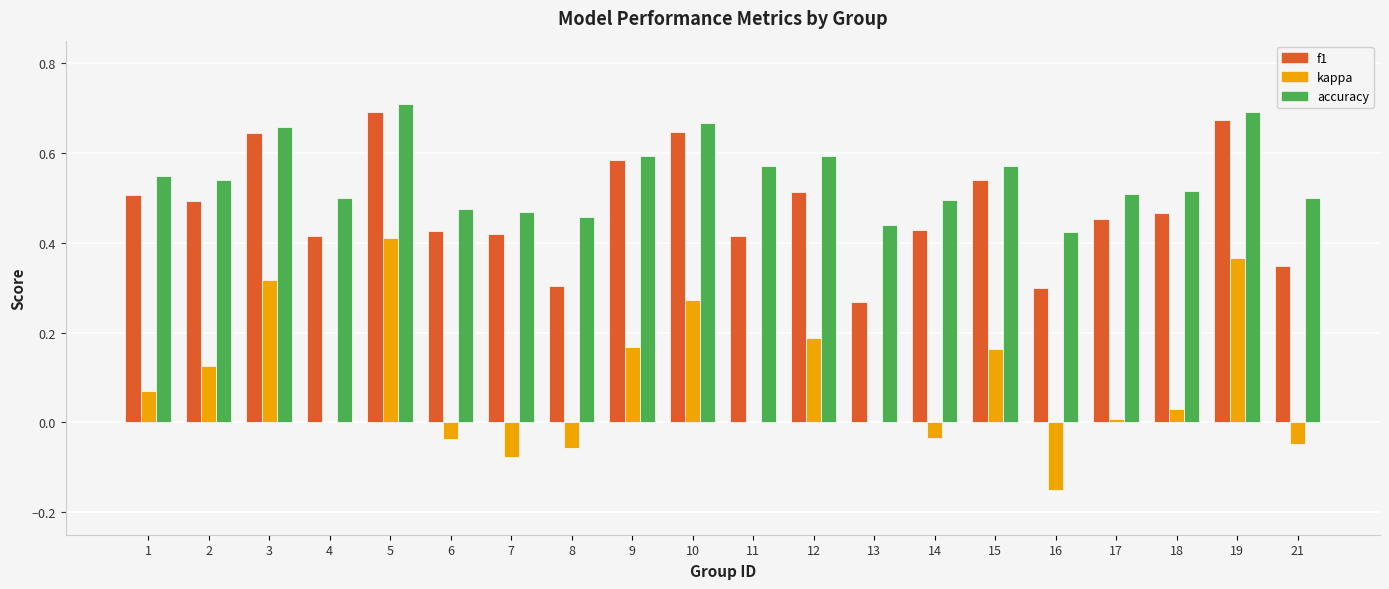

What is the sum of all accuracy values?

10.9